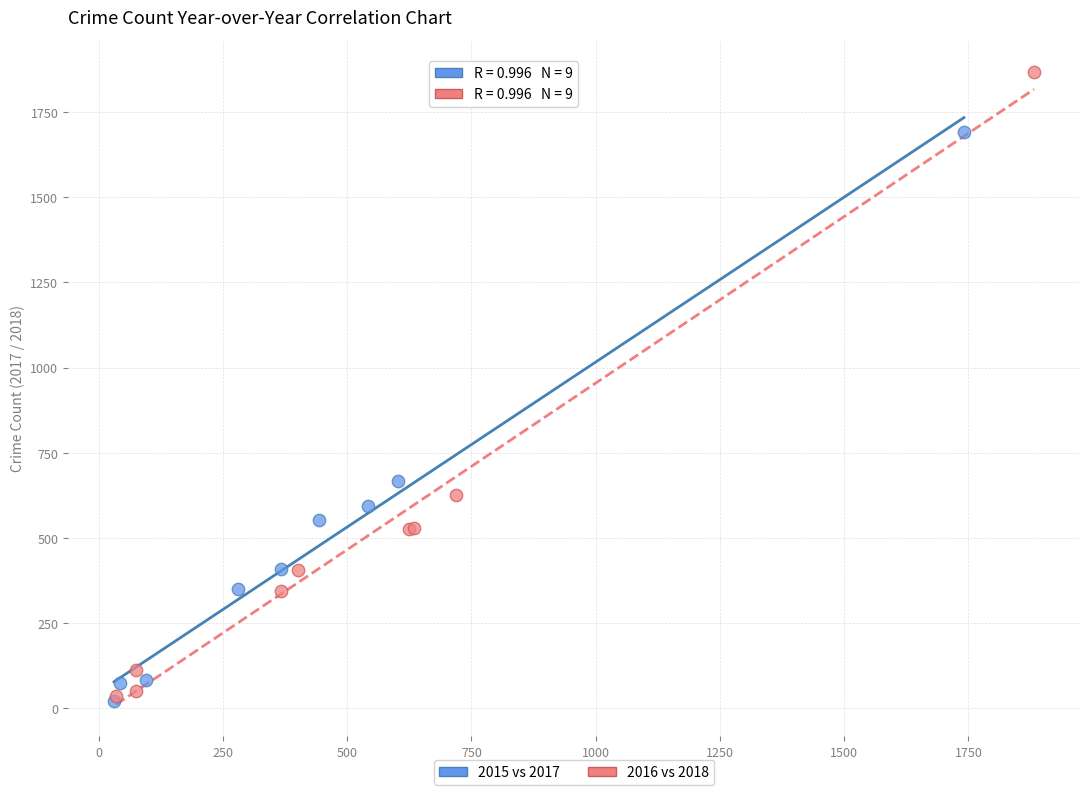

Which series reaches the maximum Y coordinate?

2016 vs 2018